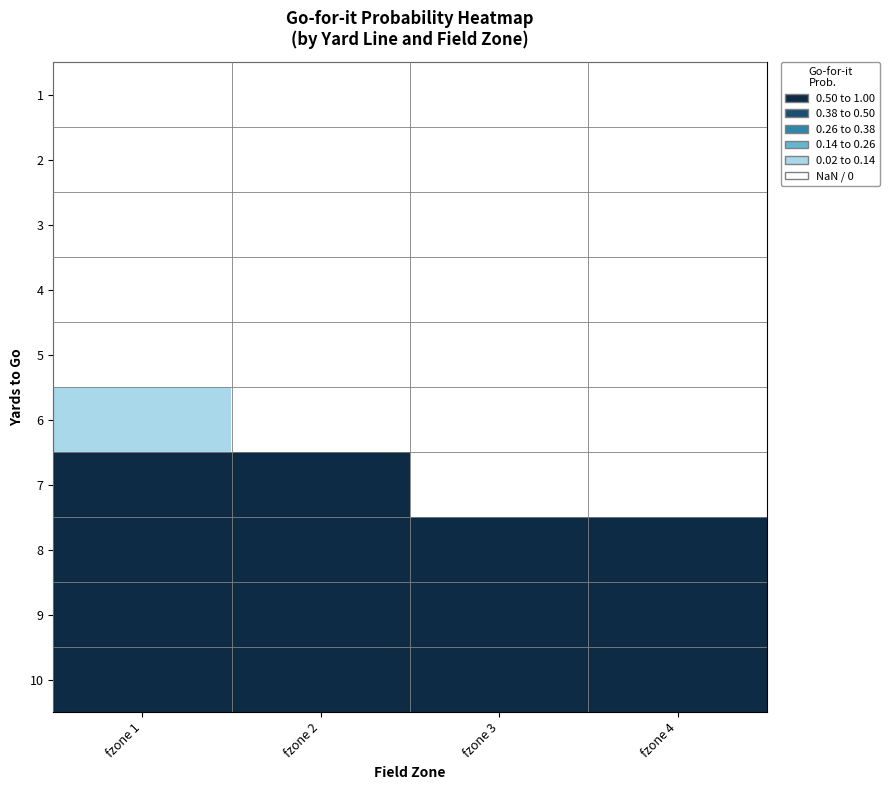

Which series has the largest total across all categories?

10